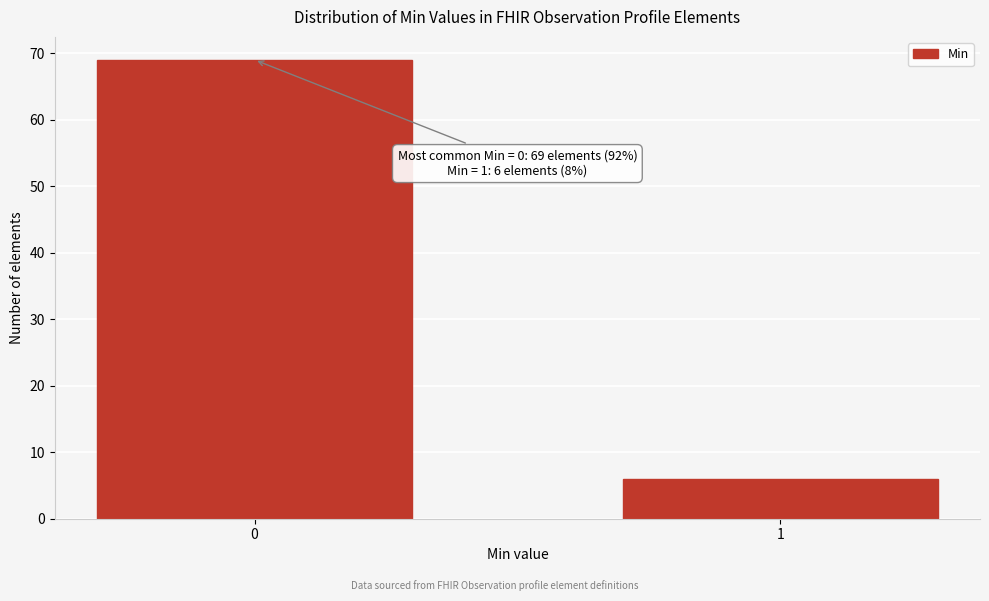

Reading left to right, extract all data points from this chart.

0=69	1=6